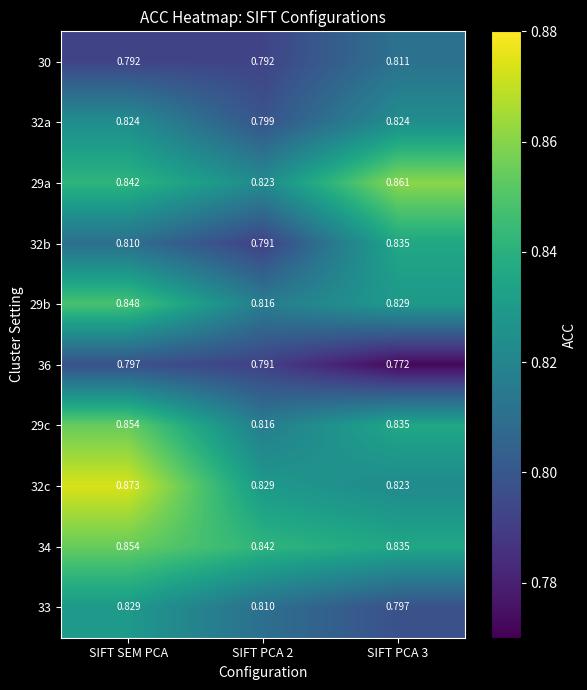

Which category has the highest value in the 29b series?

SIFT SEM PCA